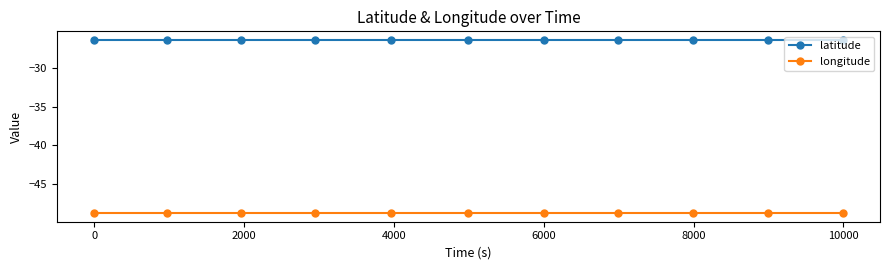

What is the value of the longitude point at the 11th from the left?

-48.9